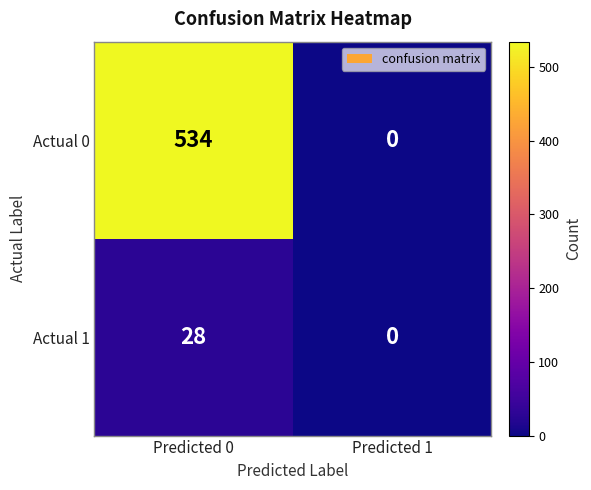

The value of Actual 0 at Predicted 0 is 534. True or false?

True